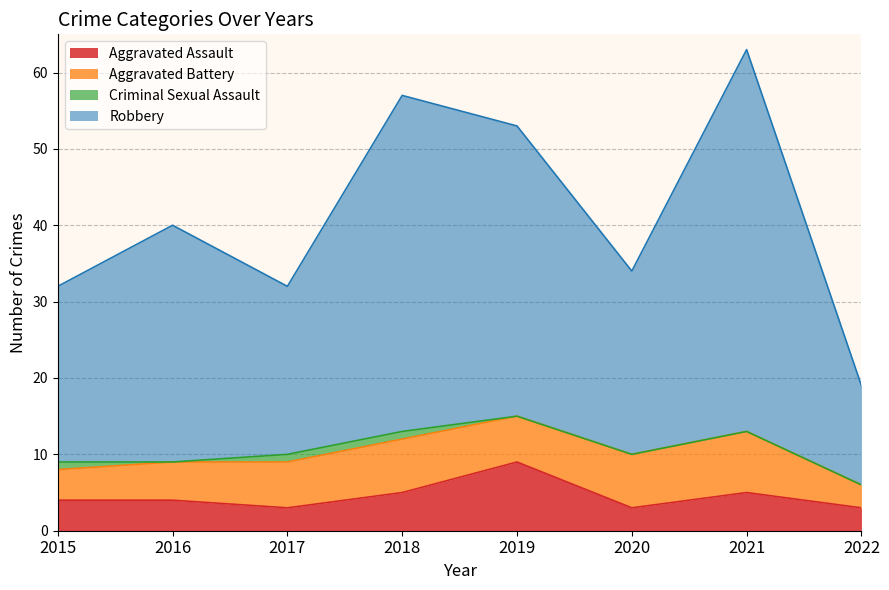

Does the chart have visible grid lines?

Yes